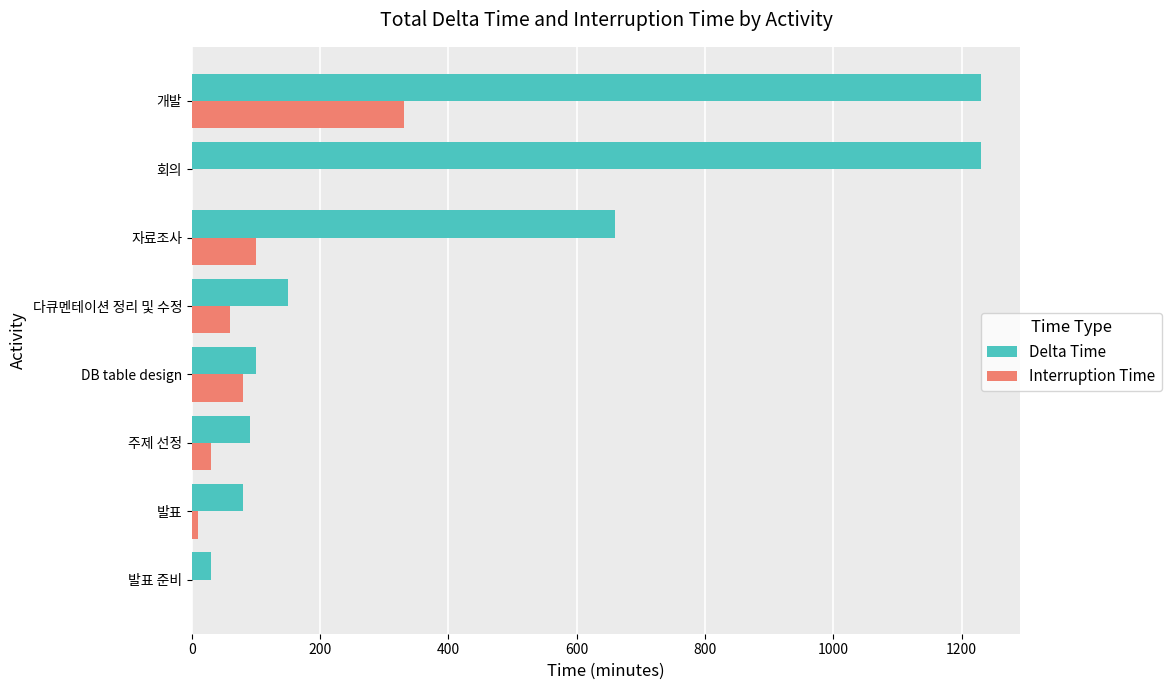

At which label does Interruption Time reach its peak?

개발